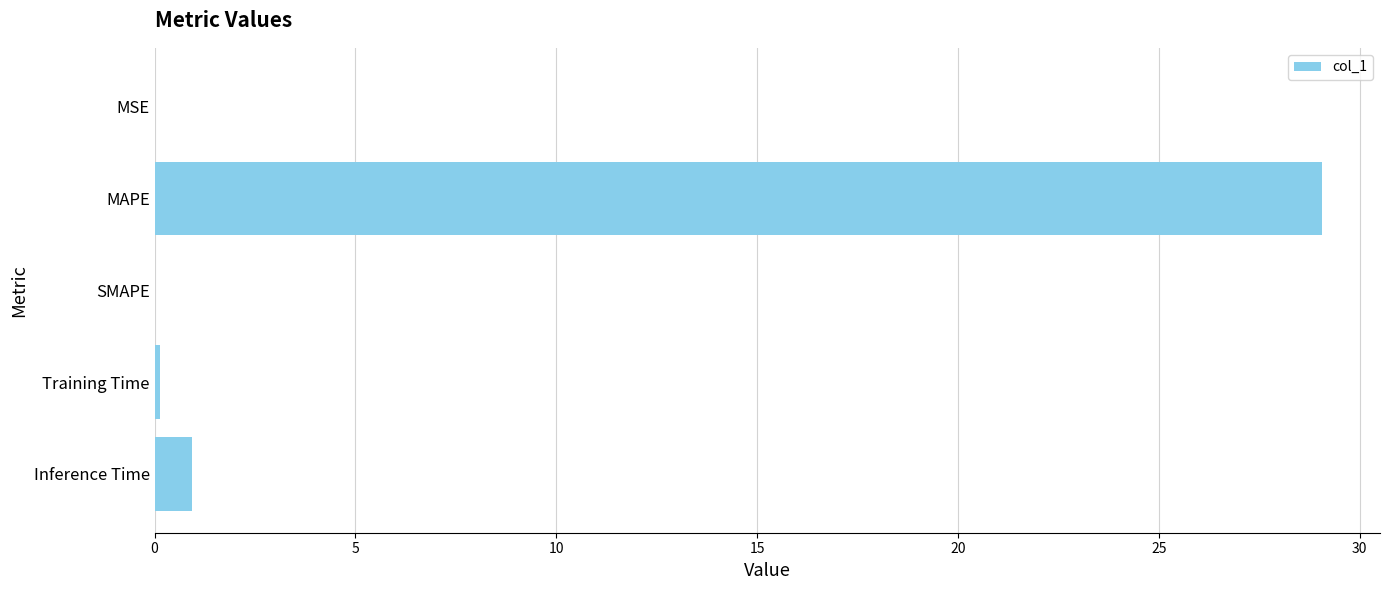

The value at MAPE is 45.2. True or false?

False